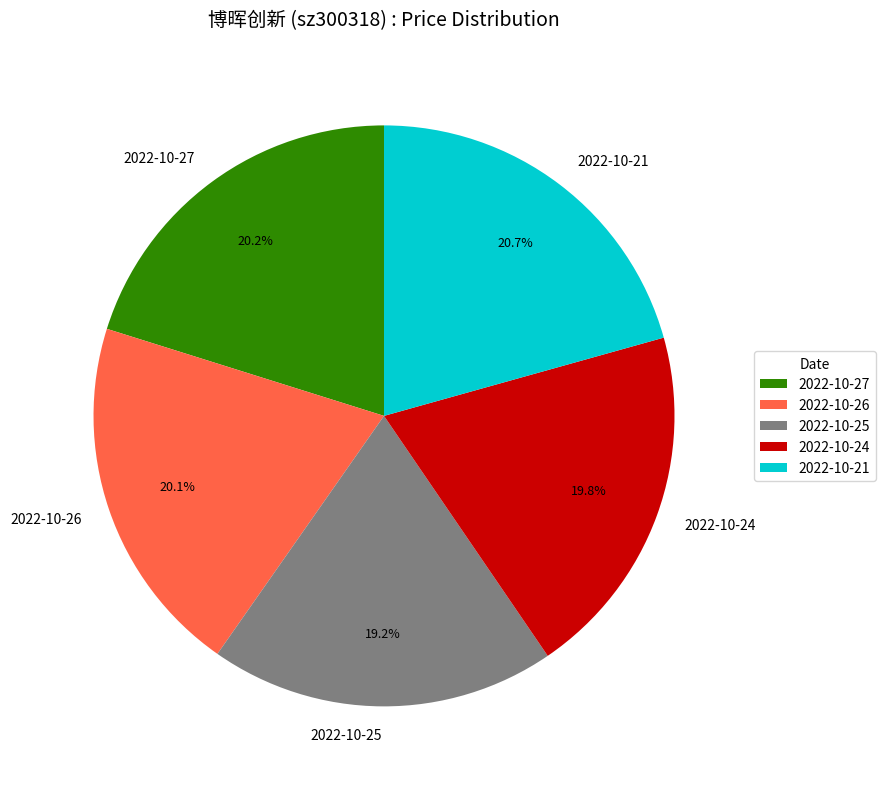

To the nearest percent, what is the combined percentage of 2022-10-24 and 2022-10-27?

40%